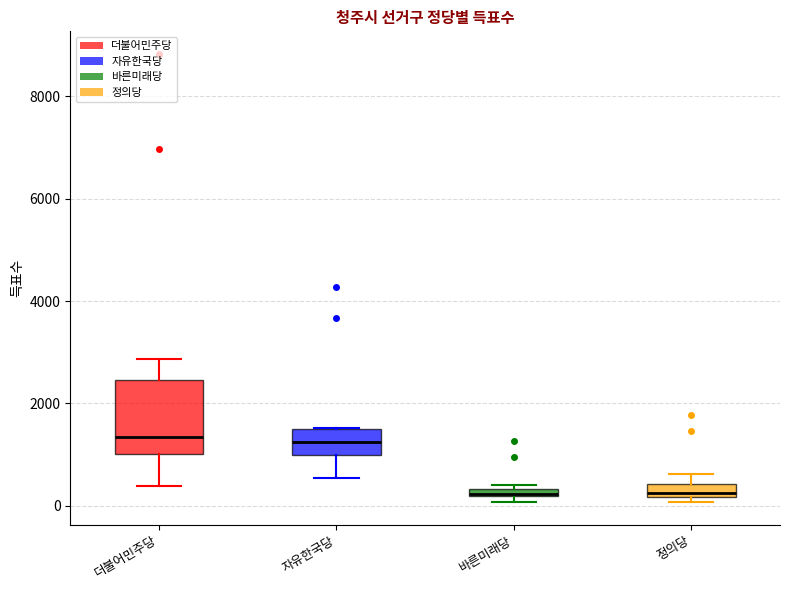

Which box is the tallest, from its lower edge to its upper edge?

더불어민주당